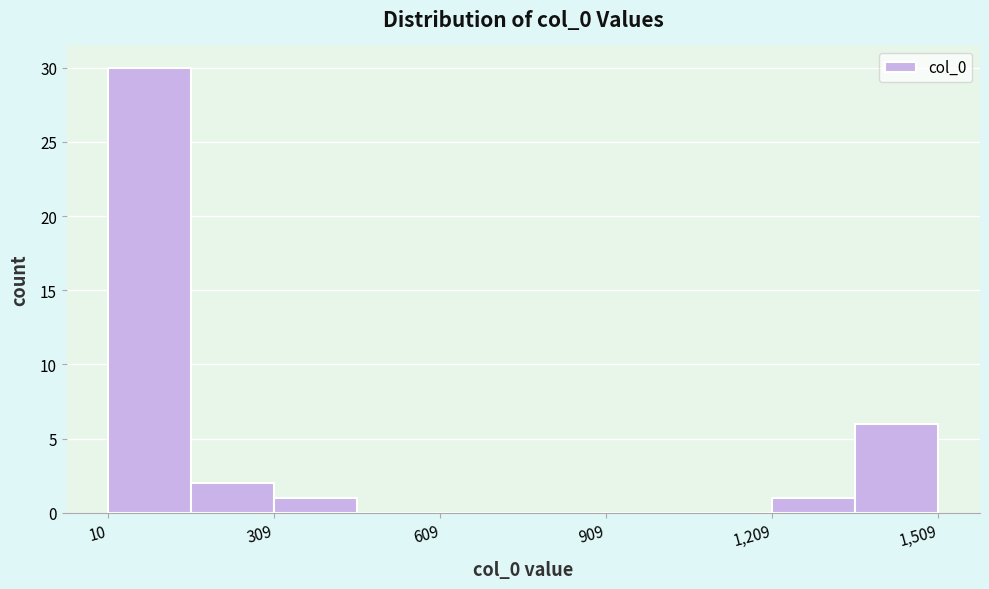

Read against the x-axis, roughly where is the centre of the tallest bar?

100